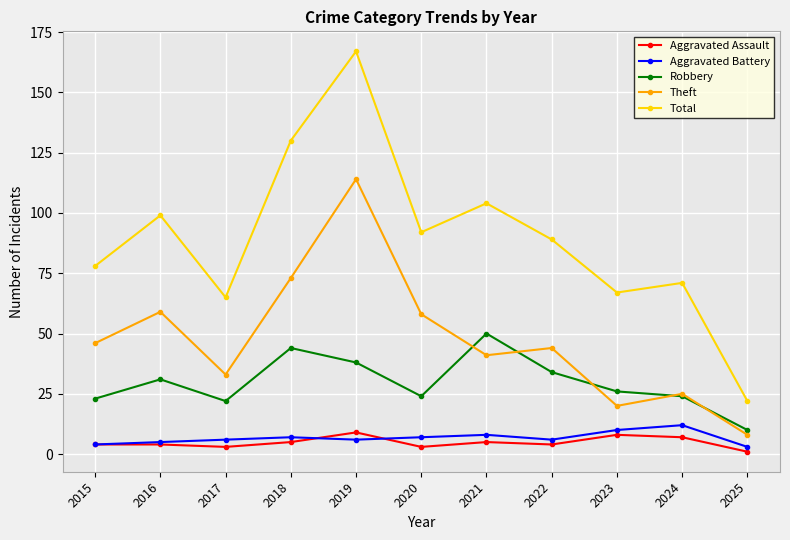

The value of Theft at 2023 is 33. True or false?

False